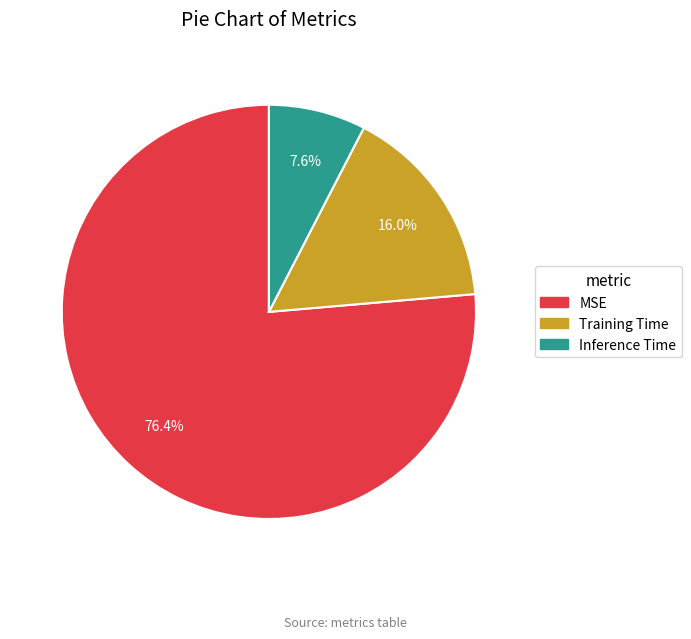

To the nearest percent, what portion does Inference Time represent?

8%